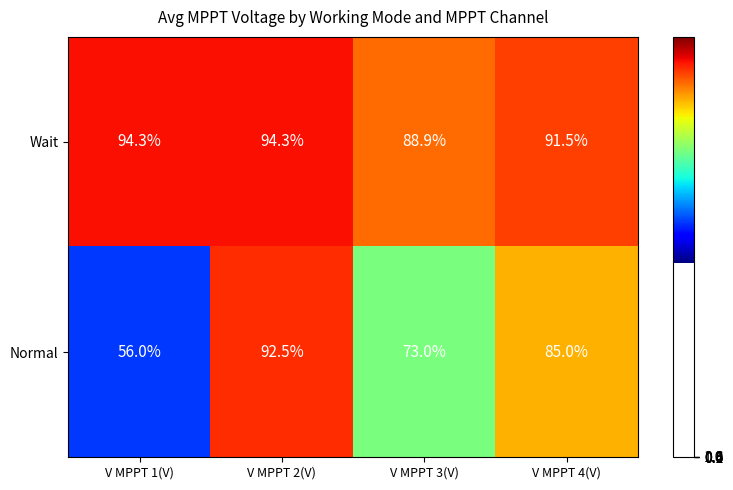

What is the minimum value shown in the chart?

56.0